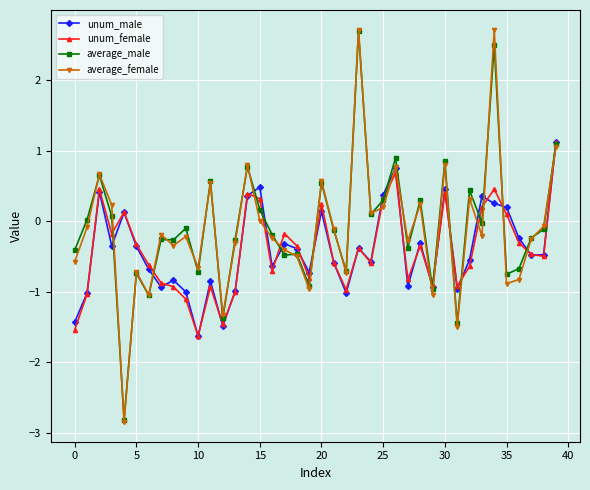

What is the value of the unum_male point at the 4th from the left?

-0.4